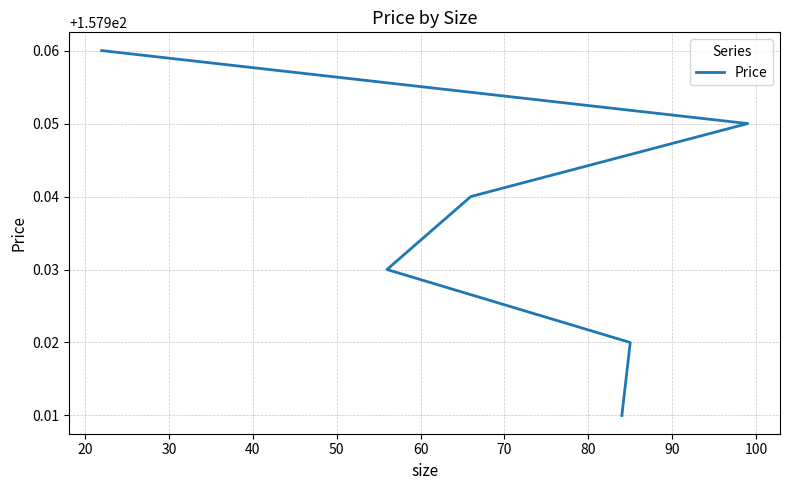

Between 60 and 20, which is larger?

20